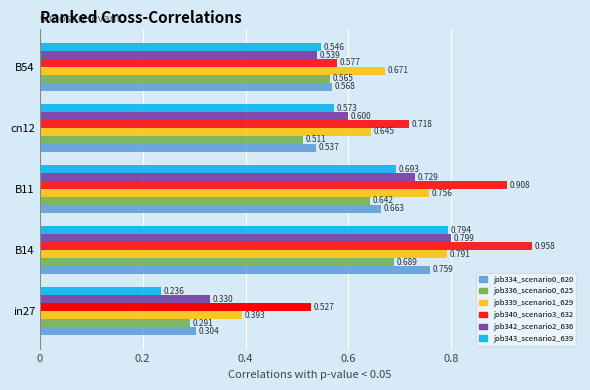

How many groups of bars are there?

5